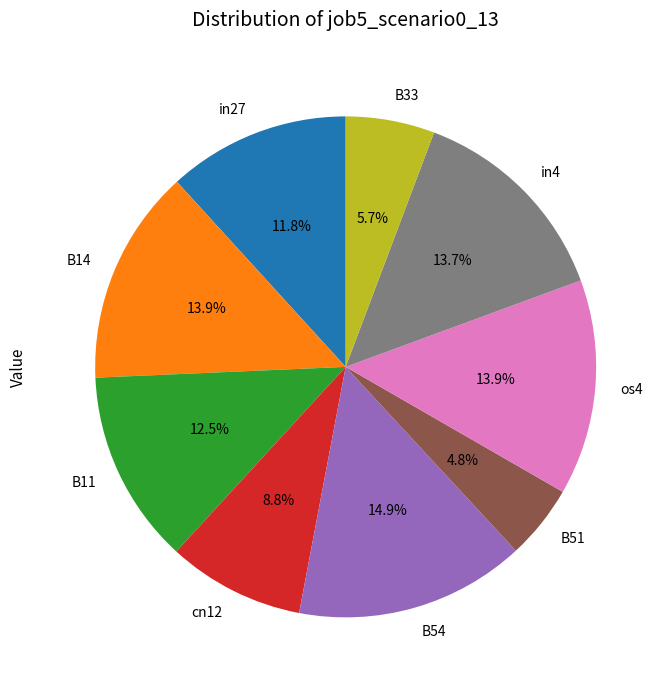

Does os4 represent more than half of the total?

No